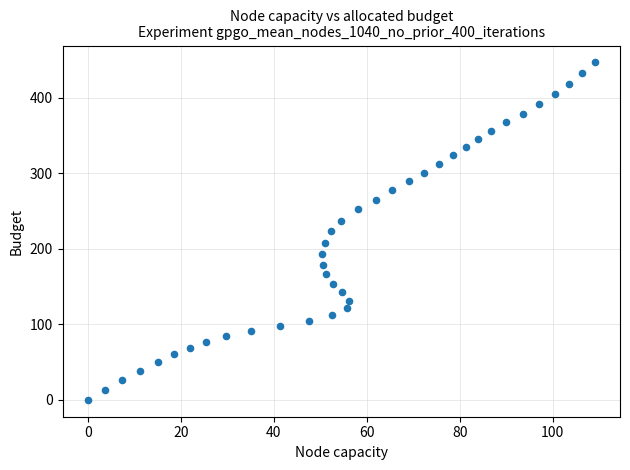

What is the range of Y values (max minus min)?

447.0